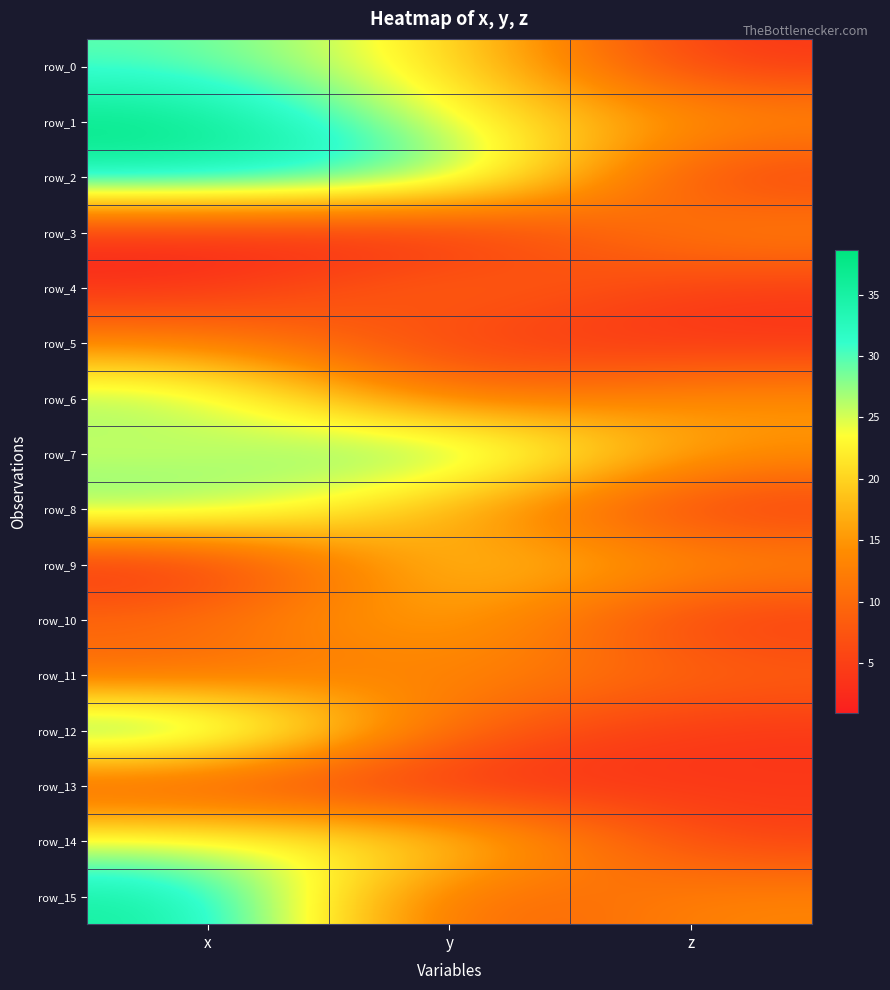

Which series changed the most between x and y?

row_15